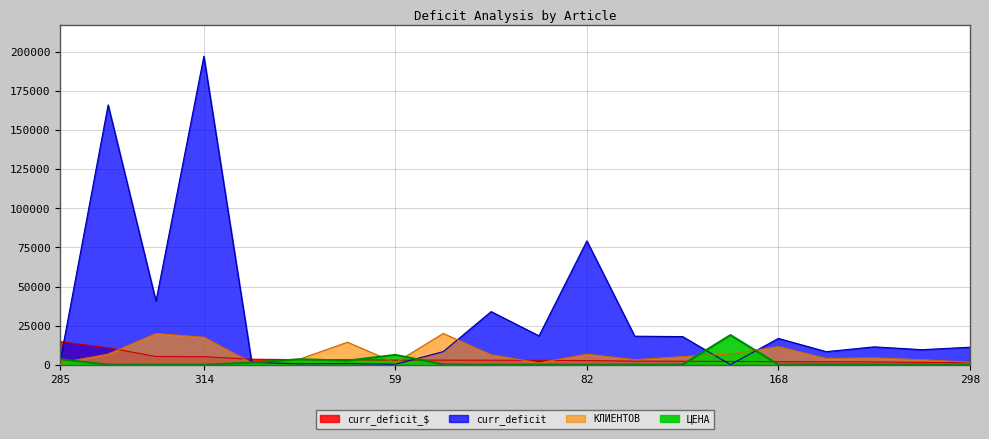

At which category is the sum across all series the highest?

314